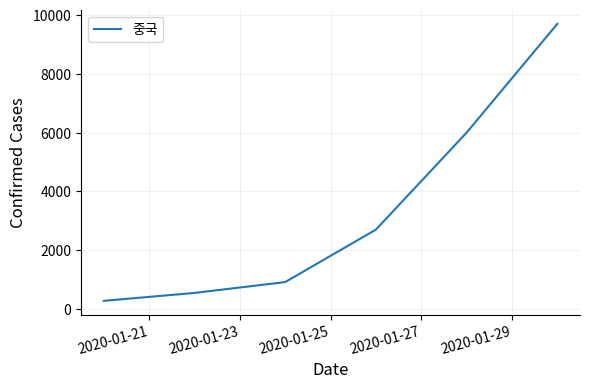

How many lines are shown in the chart?

1